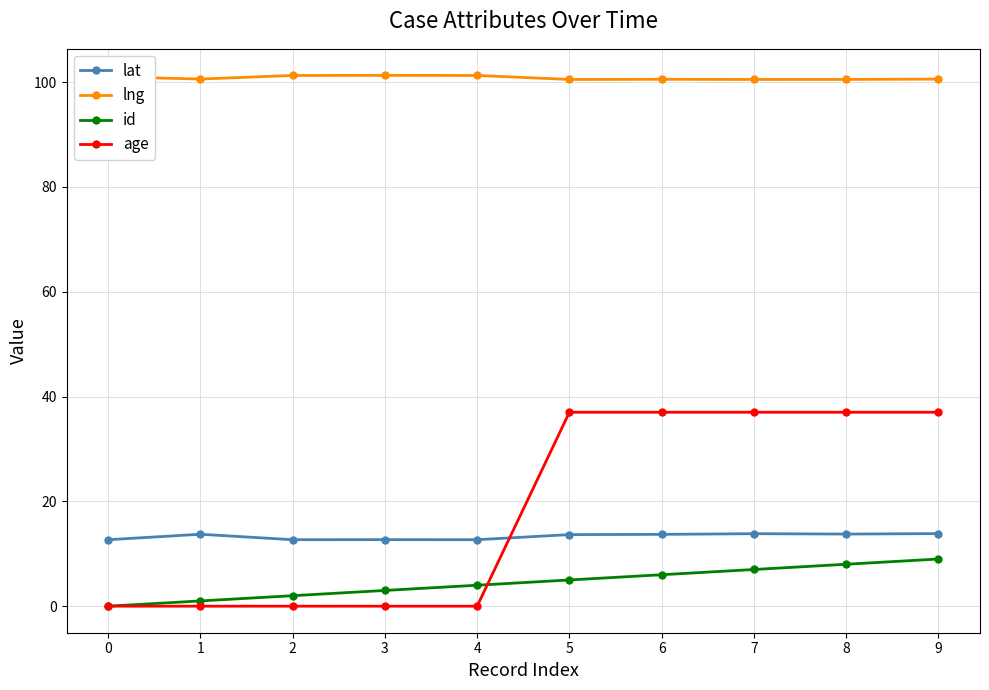

Which series has the largest range (max minus min)?

age